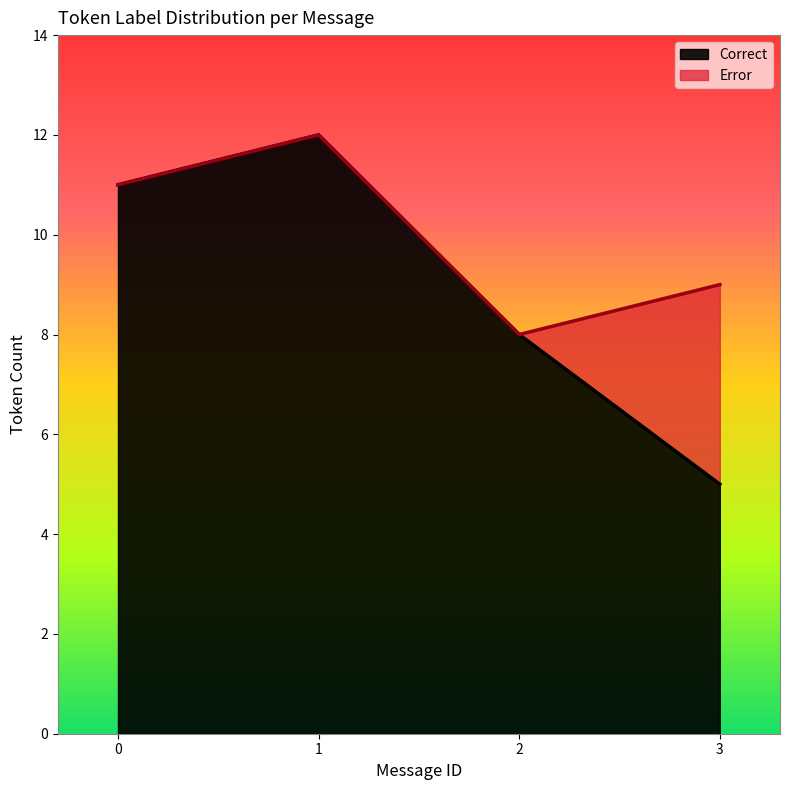

How many values in the Correct series are below 11?

2